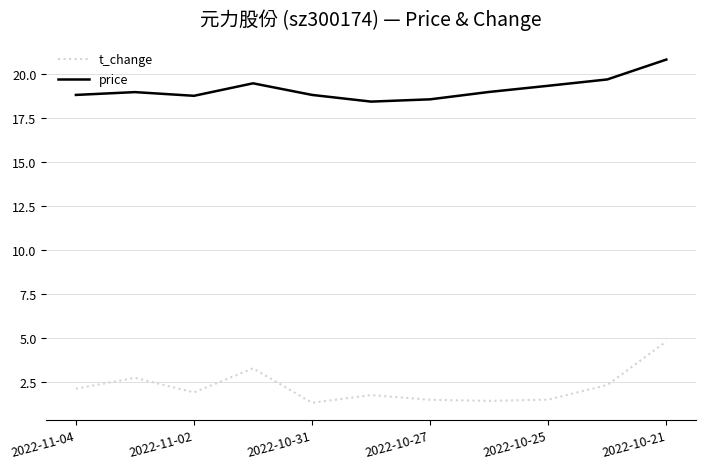

What is the greatest value displayed?

20.8